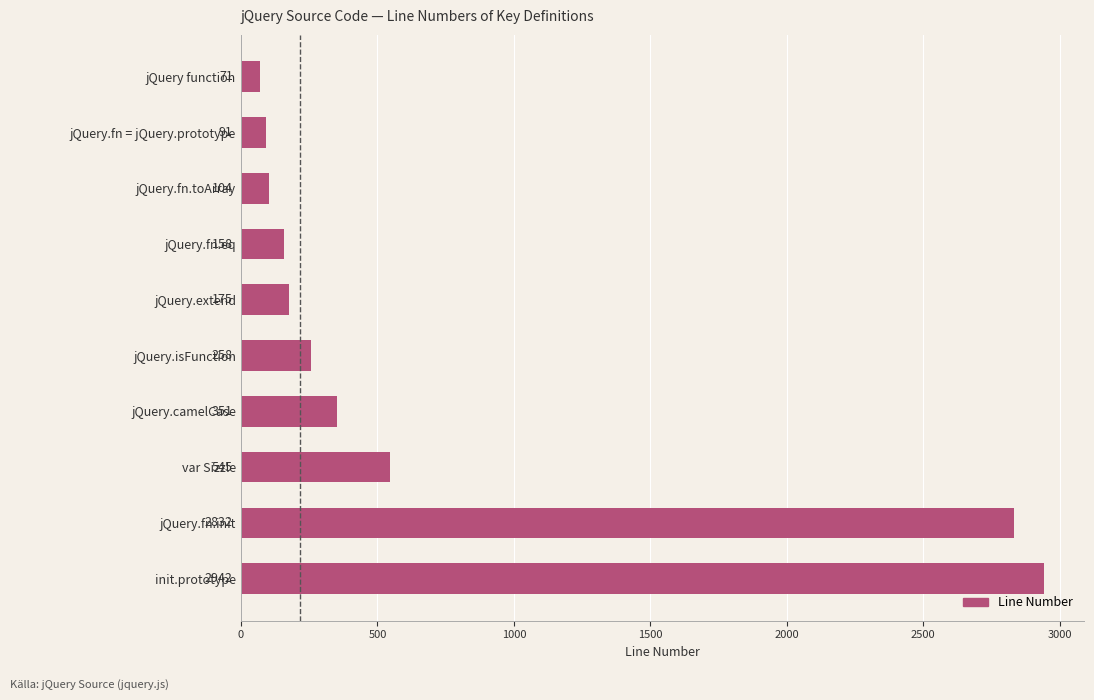

Where is the data nearest to the value 1506?

var Sizzle